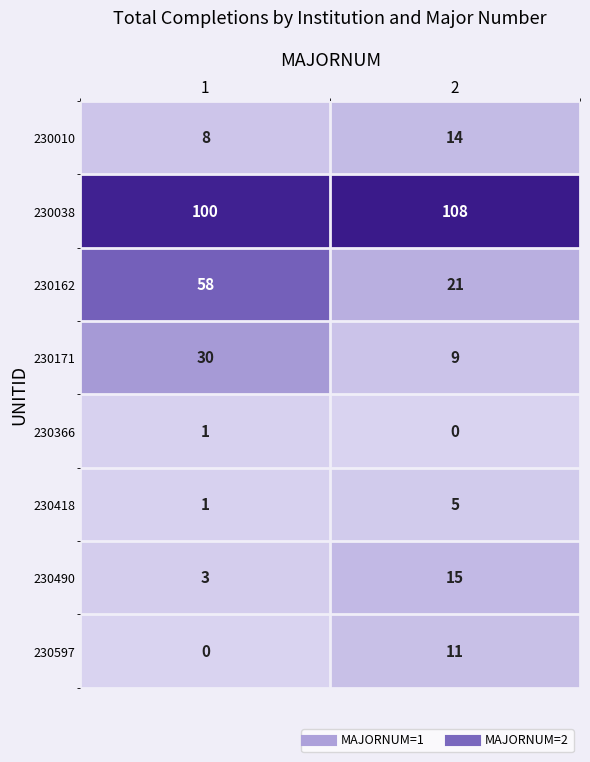

What is the difference between the 230038 values at 1 and 2?

8